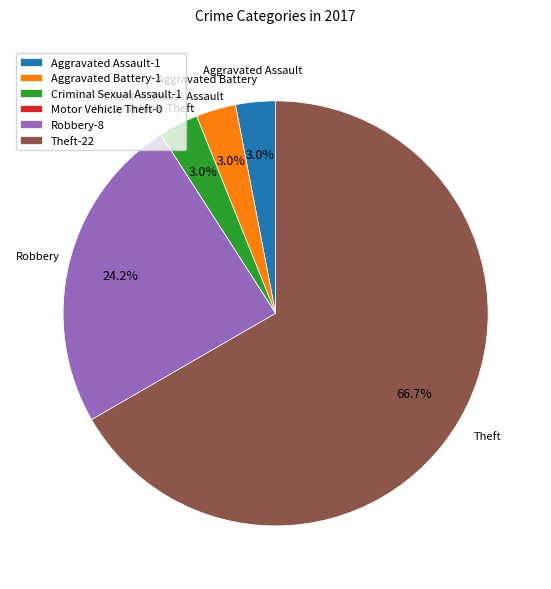

What portion of the pie excludes Aggravated Battery-1?

97.0%